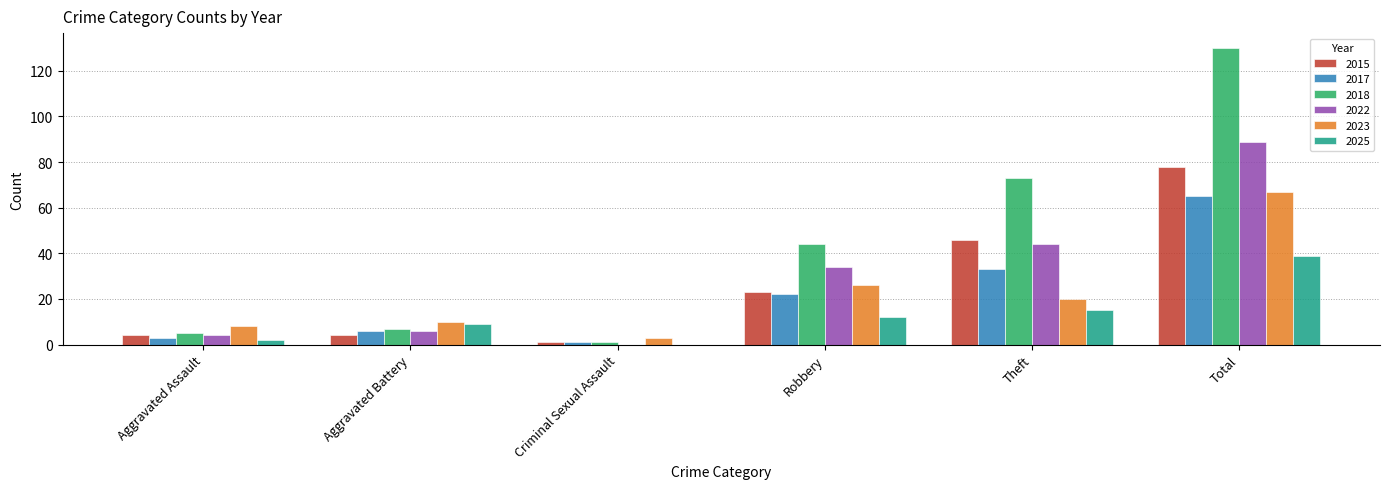

What are all the series names shown in the legend?

2015, 2017, 2018, 2022, 2023, 2025